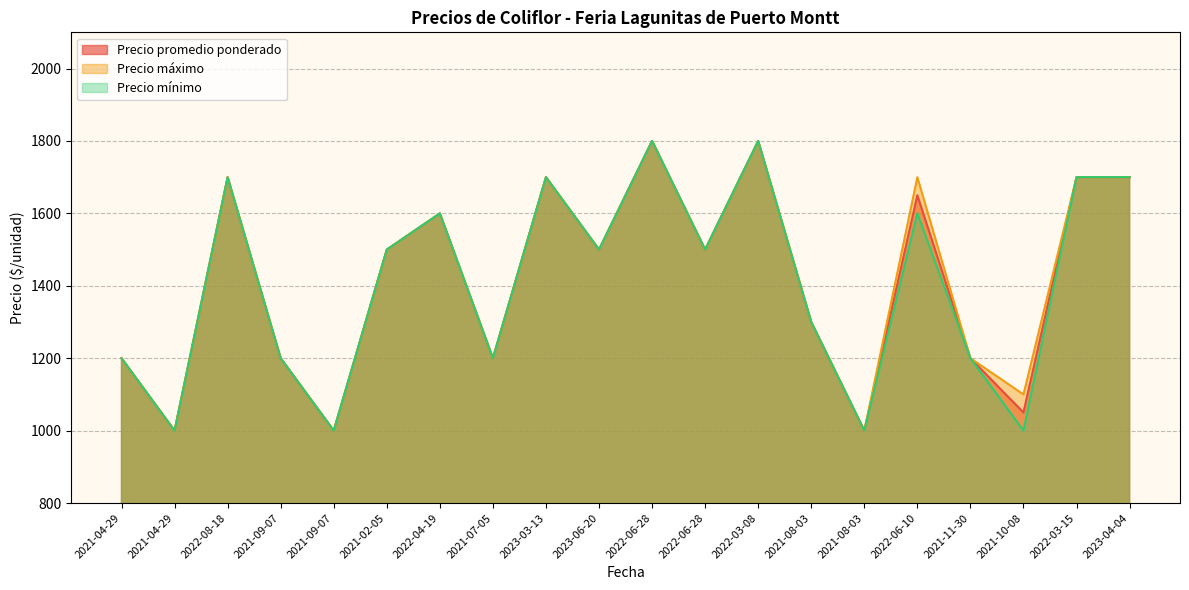

Between 2023-03-13 and 2022-06-28, which is larger?

2022-06-28